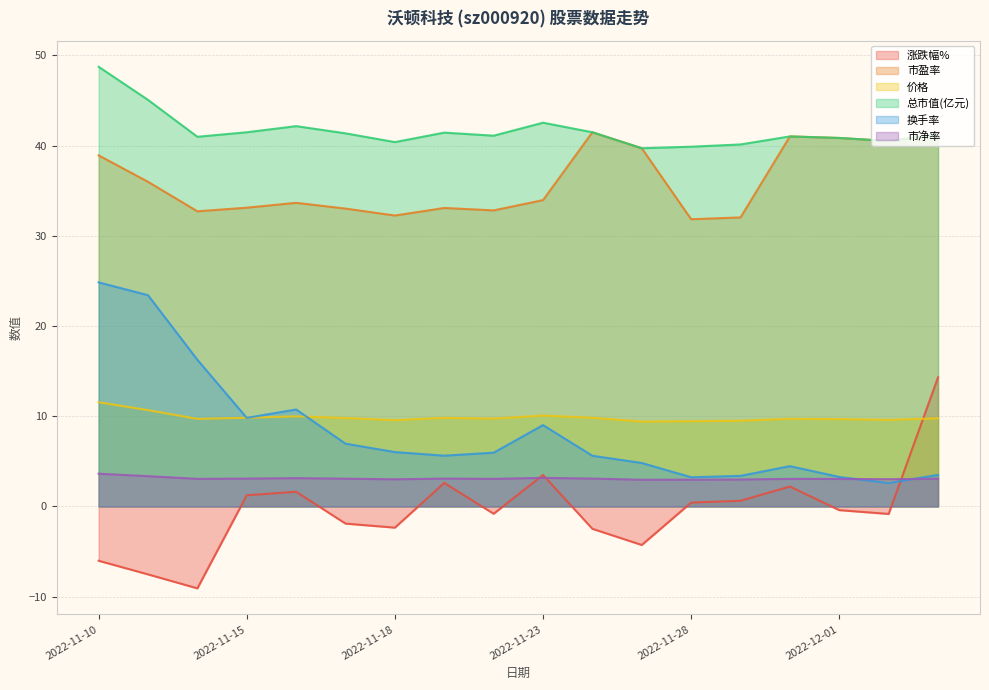

What is the label of the 9th point from the left?

2022-11-22